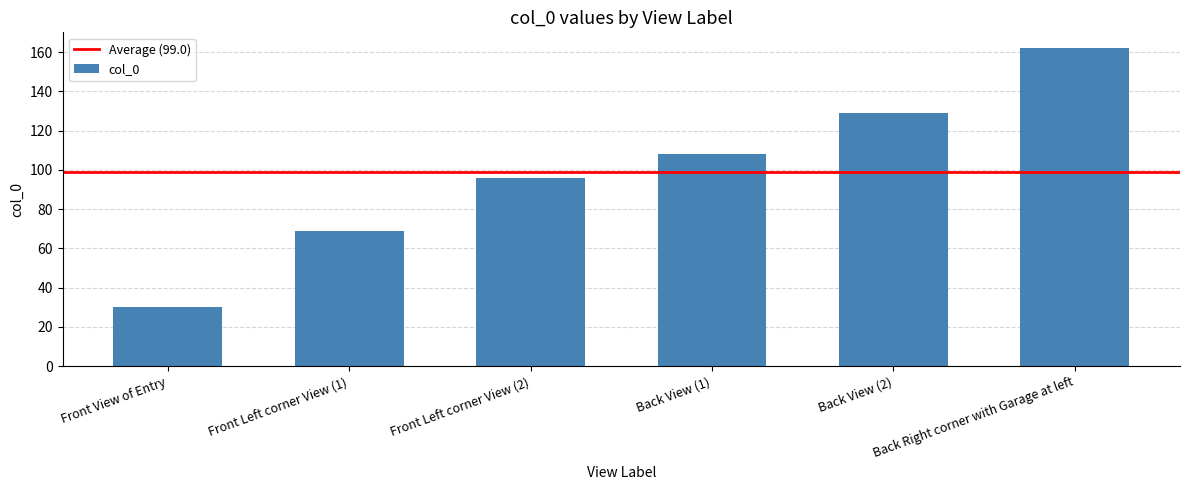

What position from the left is Back View (2)?

5